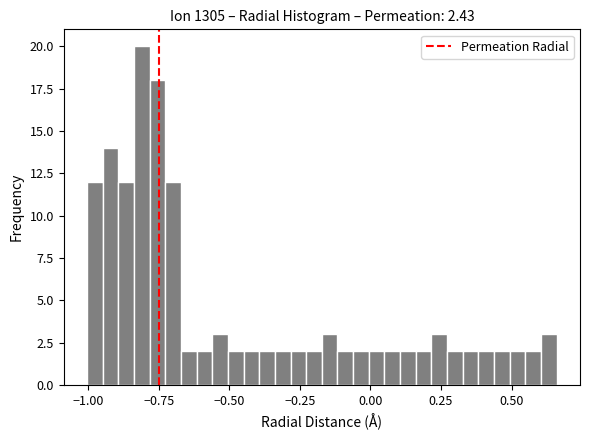

Read against the x-axis, roughly where is the centre of the tallest bar?

-0.80